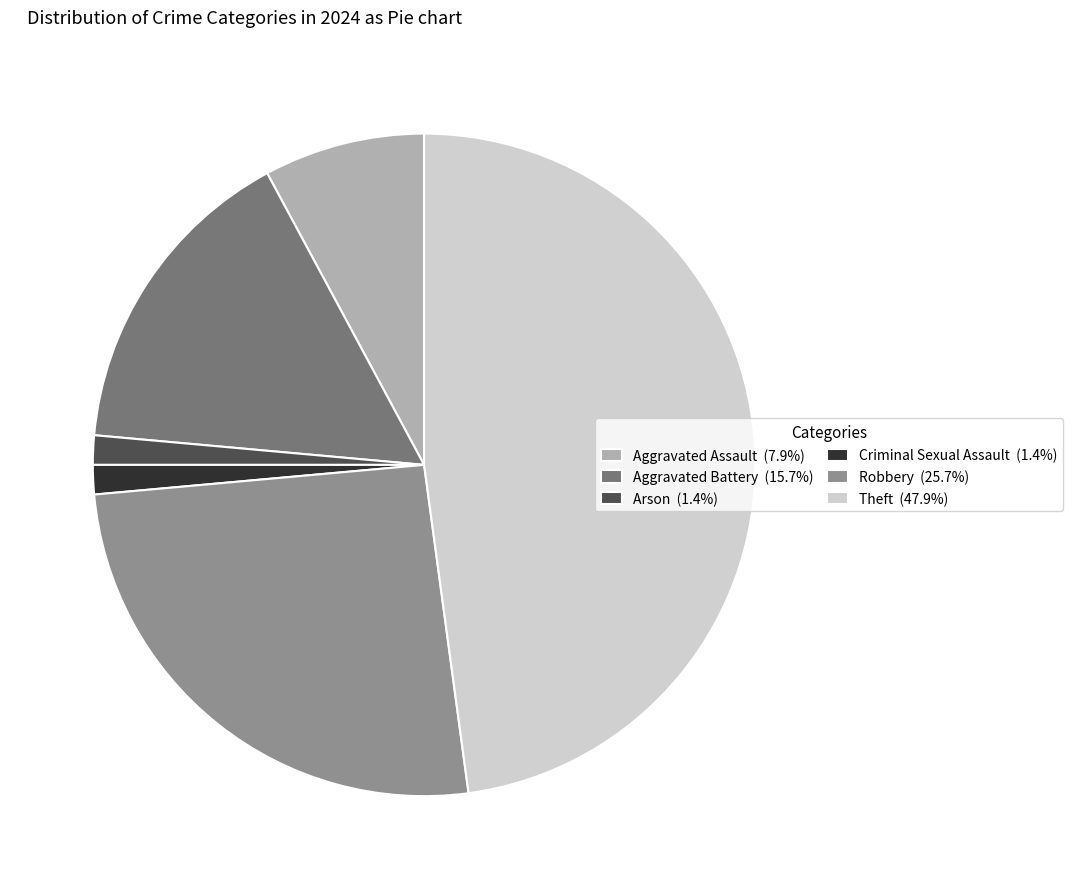

Combined, do Robbery (25.7%) and Theft (47.9%) account for over 50%?

Yes